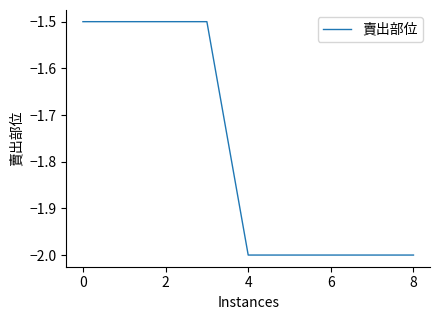

Reading left to right, what are all the values shown in this chart?

-1.5	-1.5	-1.5	-1.5	-2.0	-2.0	-2.0	-2.0	-2.0